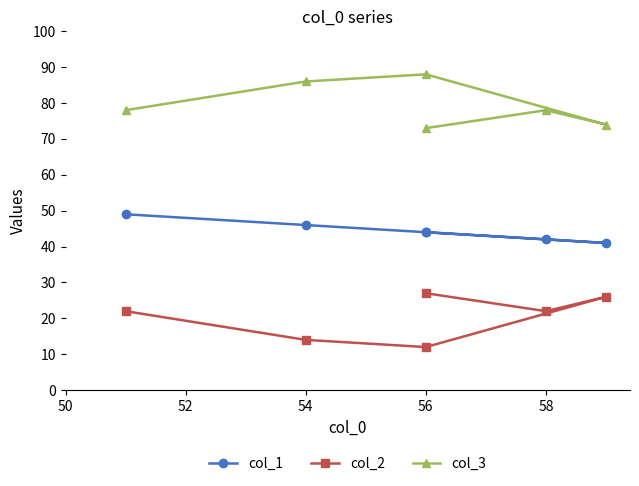

Is the value of col_2 at 56 greater than the value of col_3 at 54?

No